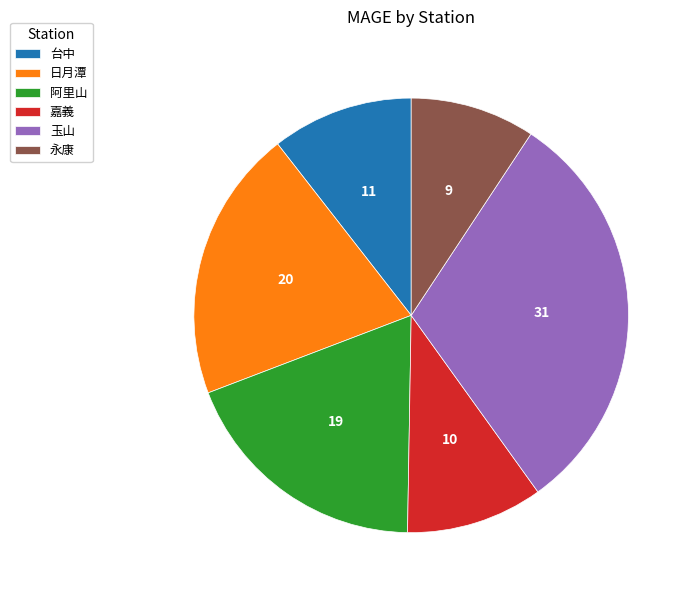

What is the ratio of the value at 台中 to the value at 阿里山?

0.6